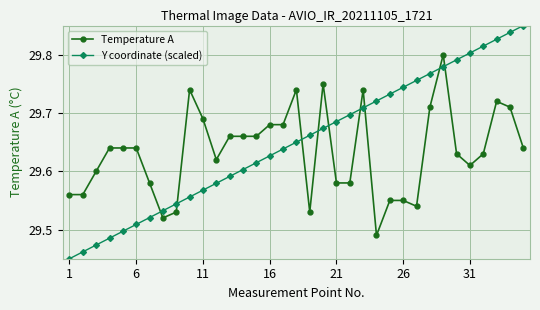

Which series has the largest total across all categories?

Y coordinate (scaled)